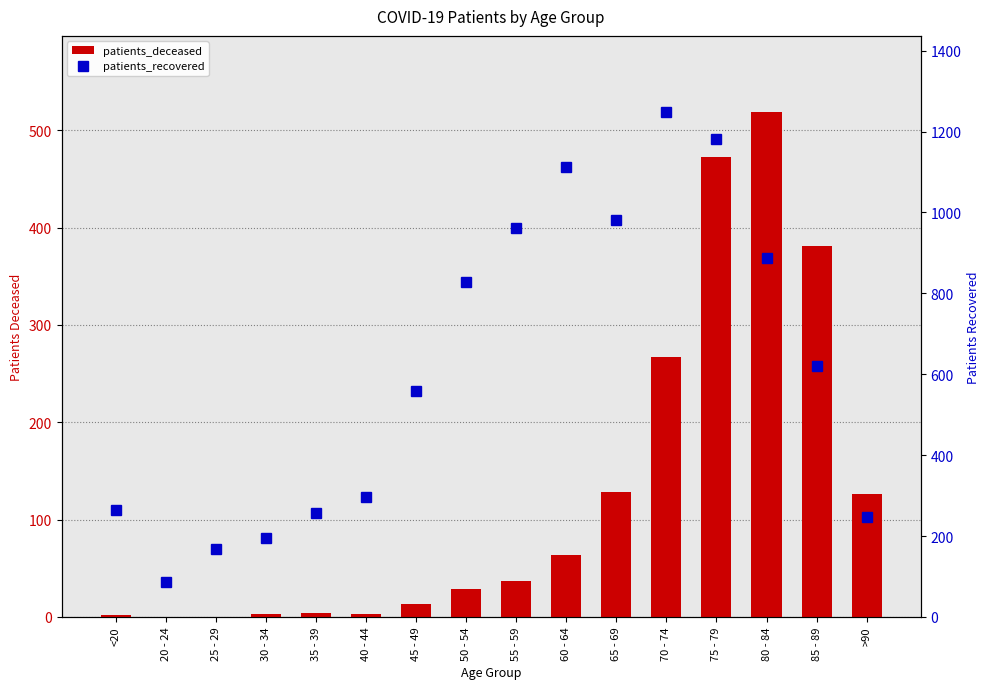

At which category is the sum across all series the highest?

75 - 79